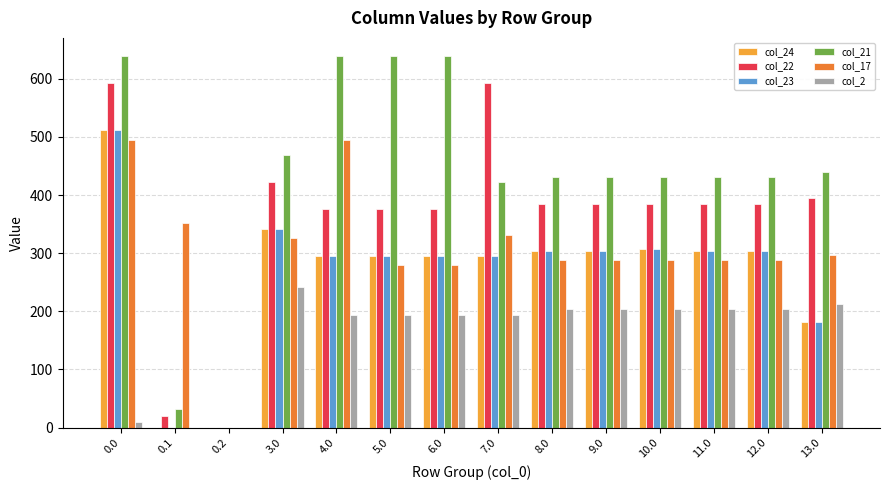

Reading right to left, transcribe all the data shown in this chart.

col_24: 181.6	304.3	304.3	307.6	304.3	304.3	295.3	295.3	295.3	295.3	342.3	0.0	0.0	511.3
col_22: 394.3	385.3	385.3	385.3	385.3	385.3	592.3	376.3	376.3	376.3	423.3	0.0	19.9	592.3
col_23: 181.6	304.3	304.3	307.6	304.3	304.3	295.3	295.3	295.3	295.3	342.3	0.0	0.0	511.3
col_21: 440.4	431.4	431.4	431.4	431.4	431.4	422.4	638.4	638.4	638.4	469.4	0.0	32.4	638.4
col_17: 296.8	287.8	287.8	287.8	287.8	287.8	331.8	278.8	278.8	494.8	325.8	0.0	351.2	494.8
col_2: 212.3	203.3	203.3	203.3	203.3	203.3	194.3	194.3	194.3	194.3	241.3	0.0	0.0	10.3